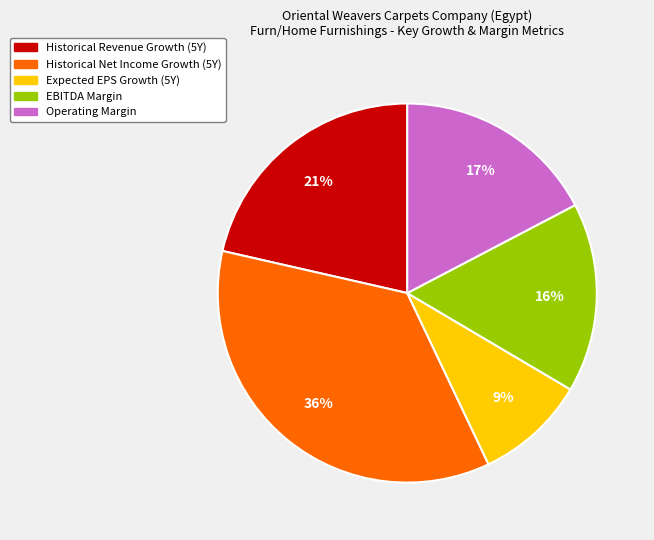

How many segments does this pie chart have?

5